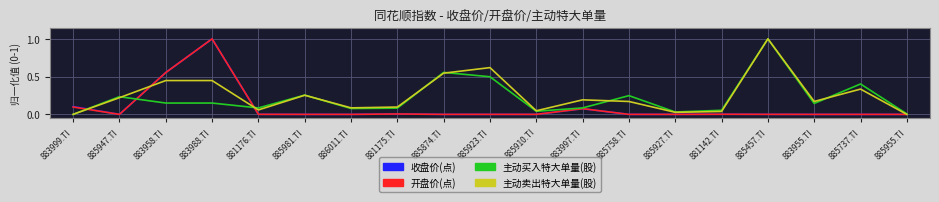

The 主动买入特大单量(股) series shows 0.4 at 885874.TI. True or false?

False